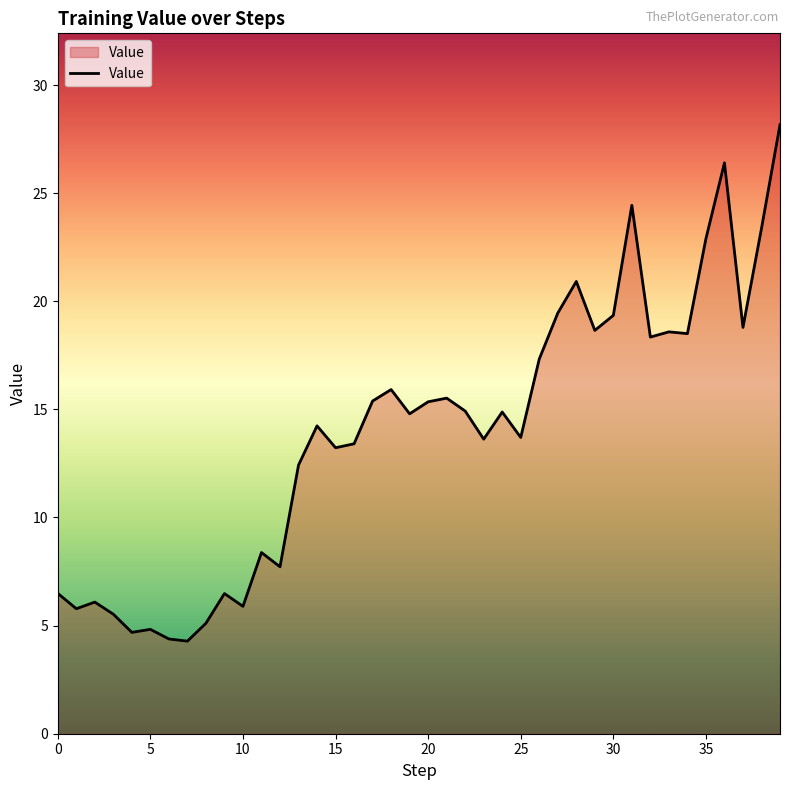

What is the smallest value displayed?

4.3